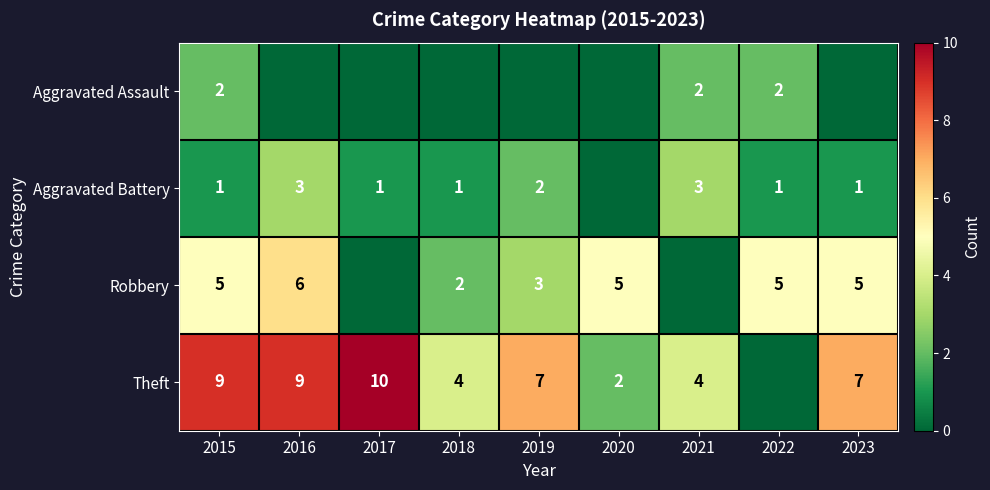

What is the sum of the Robbery values at 2023 and 2022?

10